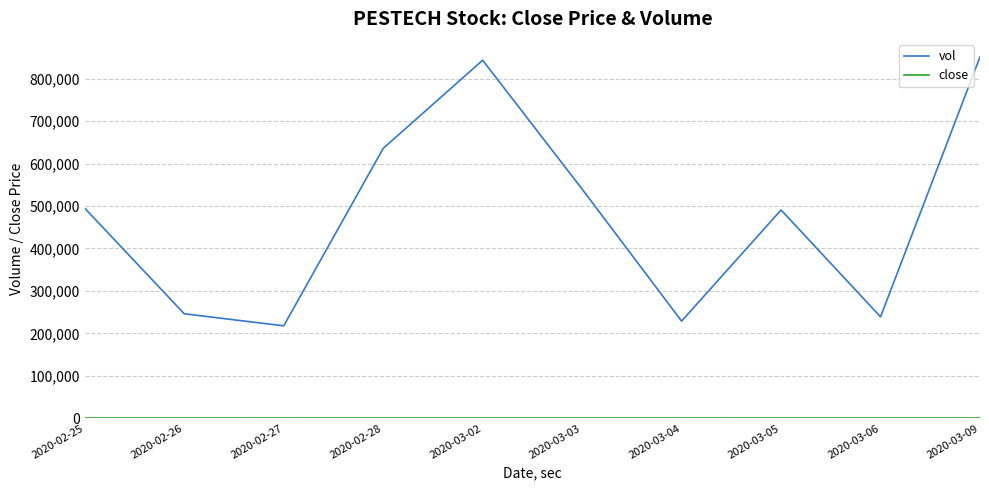

What is the total value across all series at 2020-03-05?

490701.2